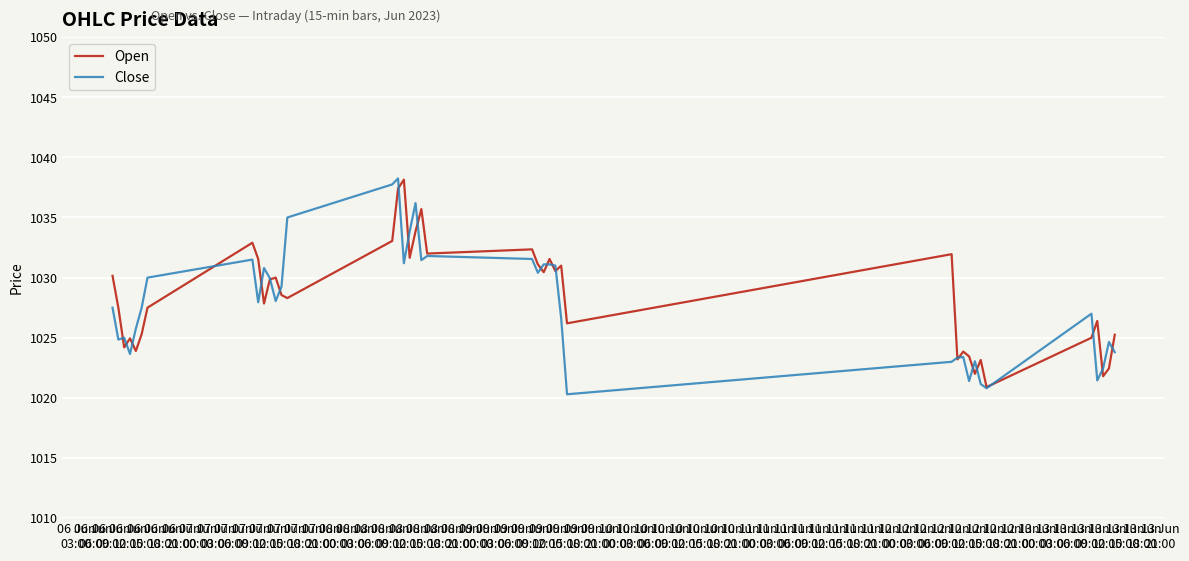

What is the highest value of the Open series?

1038.2